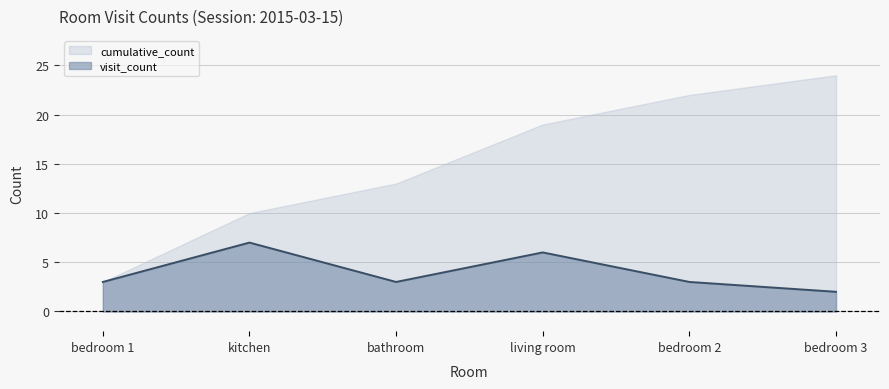

The chart shows a value of 2 at bedroom 2. True or false?

False